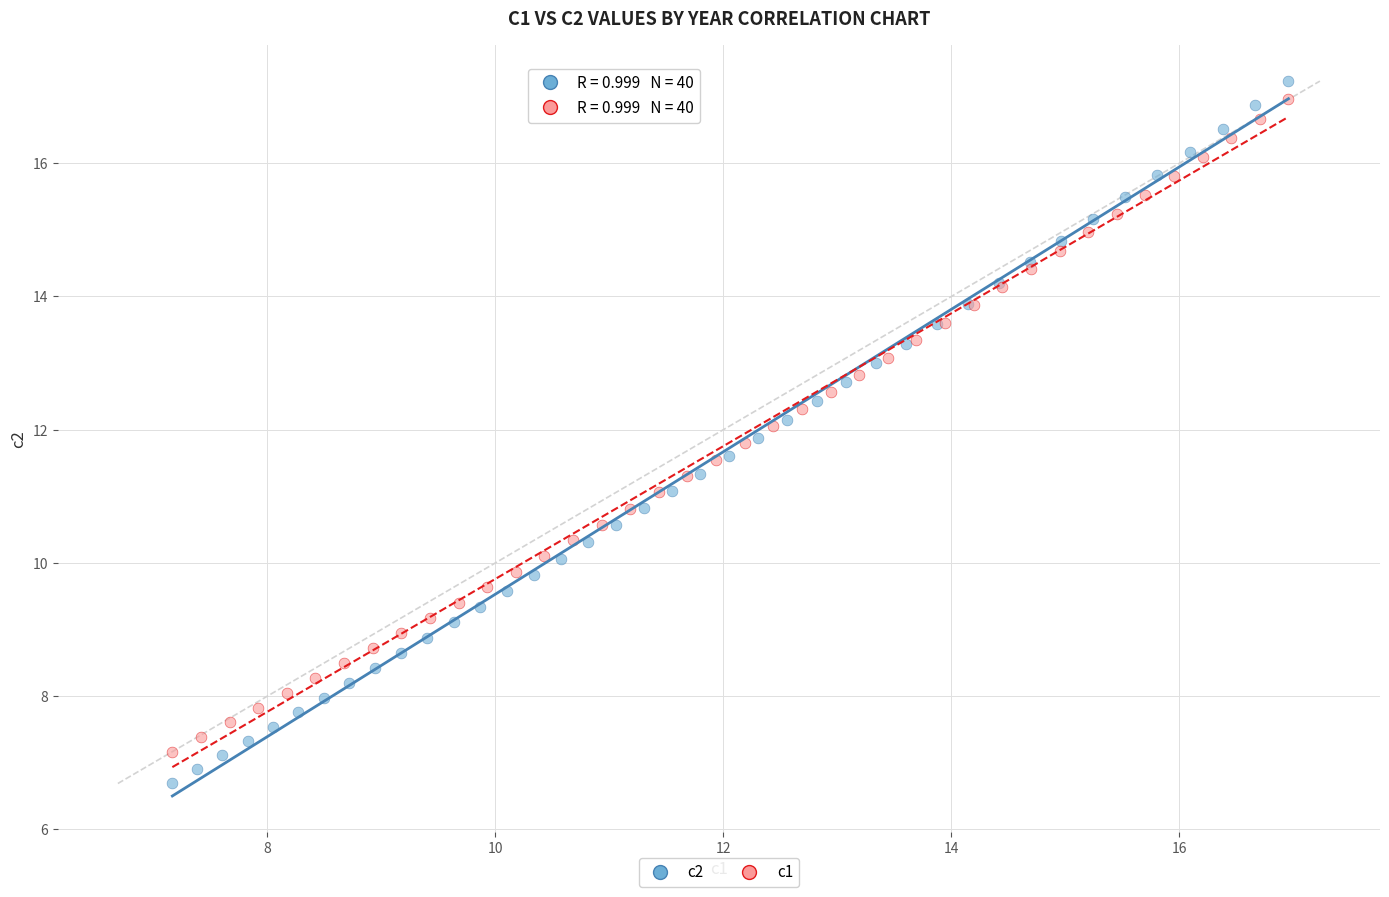

Which series reaches the maximum Y coordinate?

c2